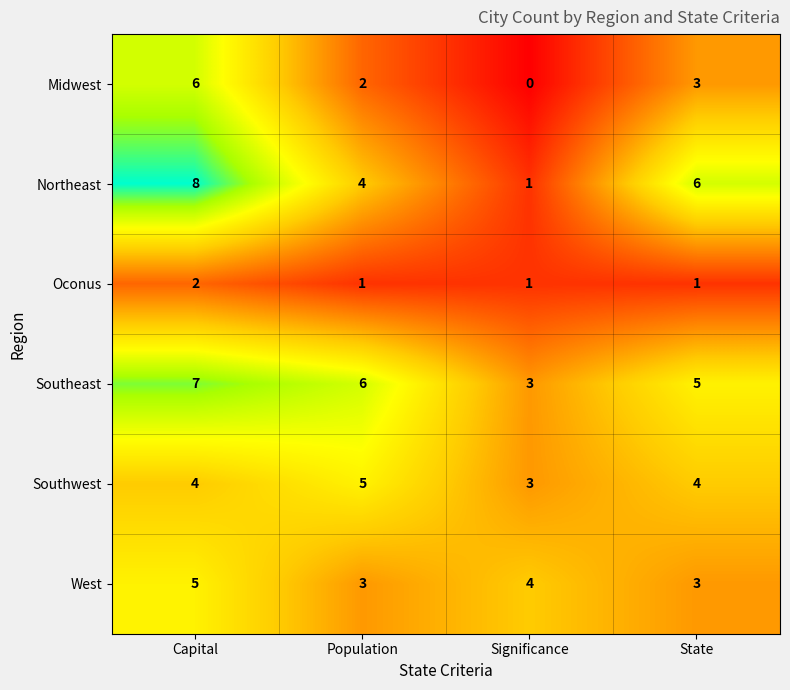

Reading left to right, what are all the values shown in this chart?

Midwest: 6	2	0	3
Northeast: 8	4	1	6
Oconus: 2	1	1	1
Southeast: 7	6	3	5
Southwest: 4	5	3	4
West: 5	3	4	3